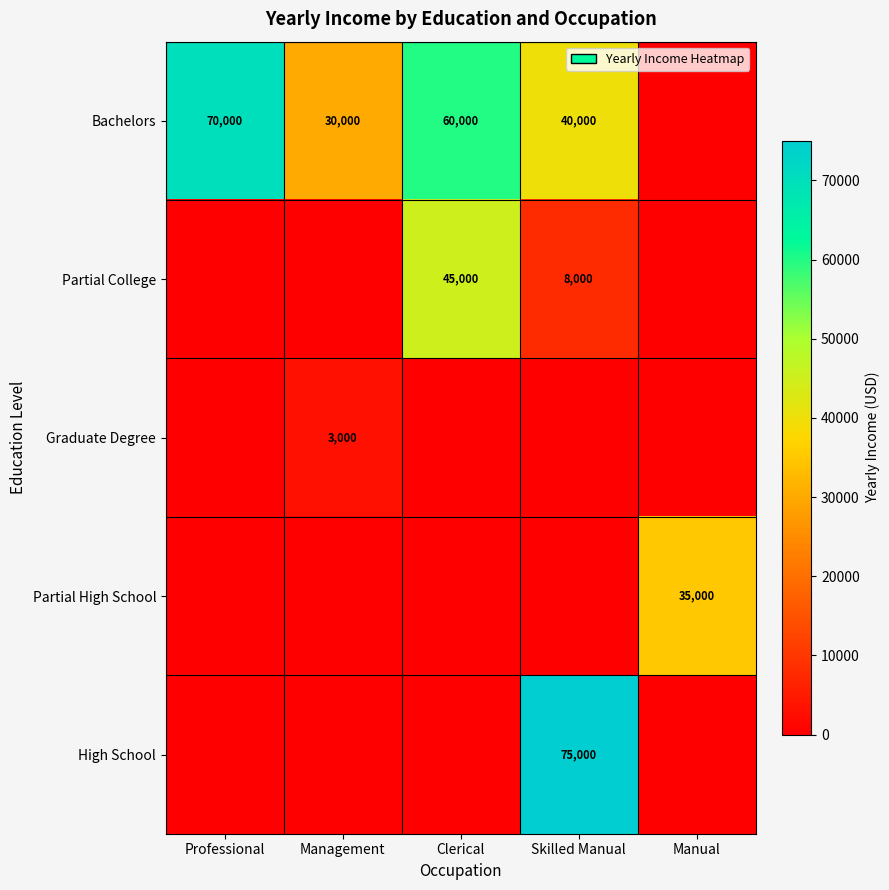

Between Management and Skilled Manual, which is larger?

Skilled Manual